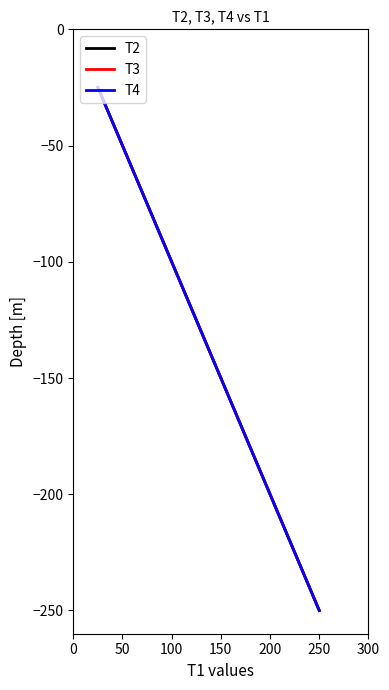

At how many categories does at least one series exceed -73?

4